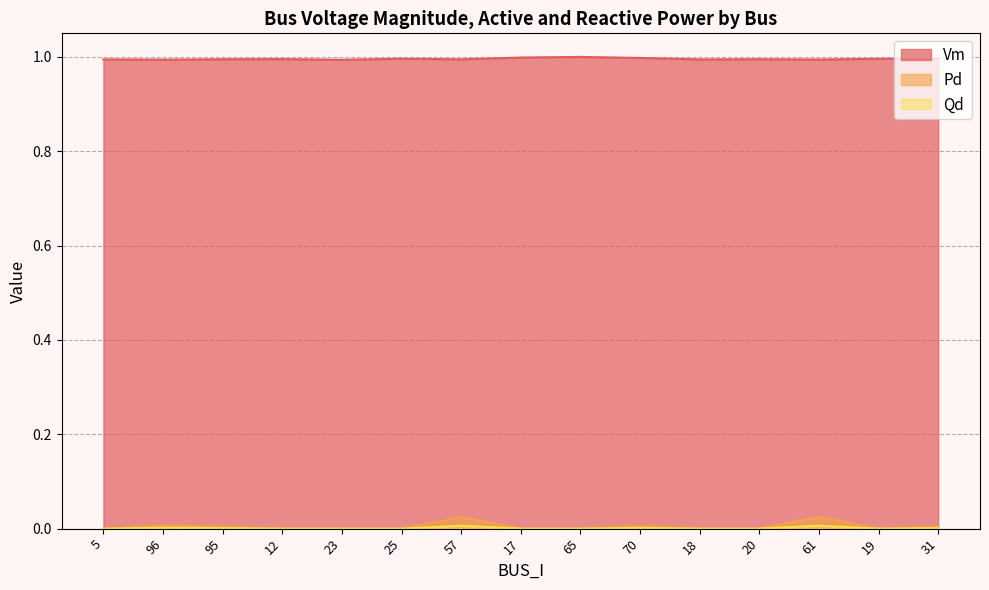

The Pd series shows 0.0 at 31. True or false?

False